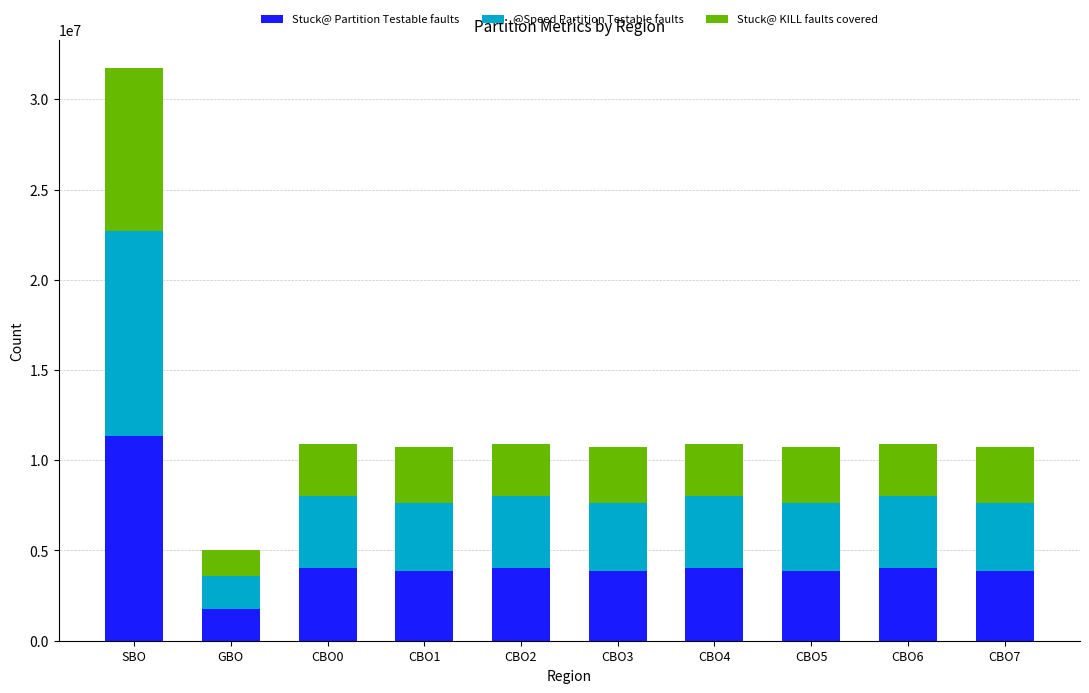

At which category is the sum across all series the highest?

SBO